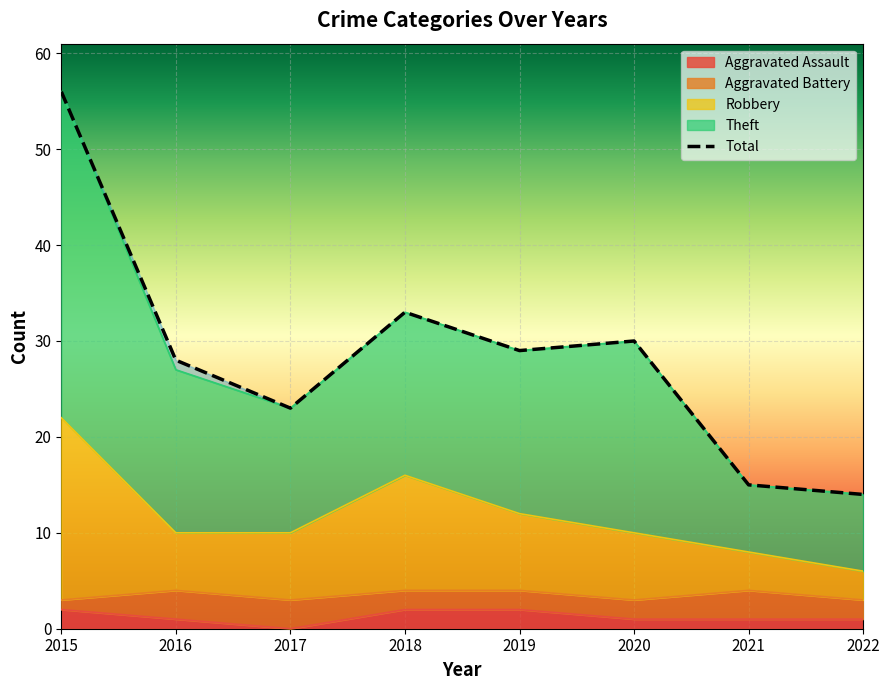

What is the spread (max minus min) of values at 2016?

27